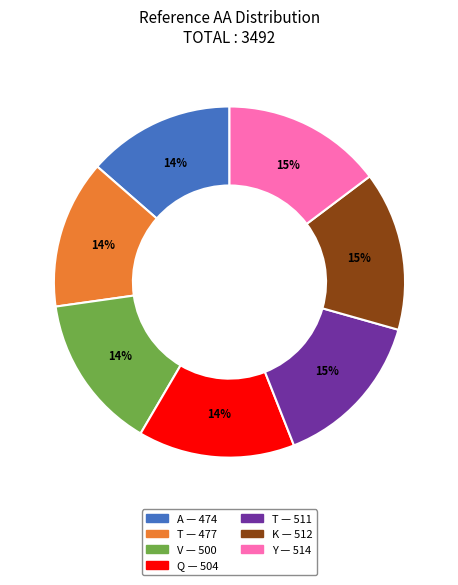

To the nearest percent, what is the average slice percentage?

14%